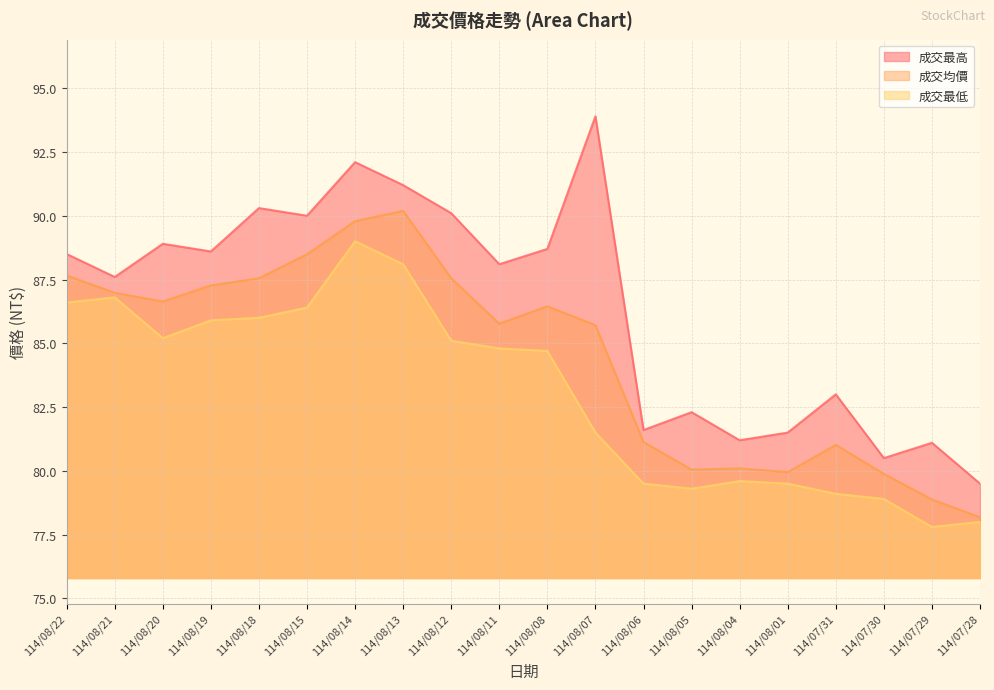

List the series in order of their peak value, highest first.

成交最高, 成交均價, 成交最低